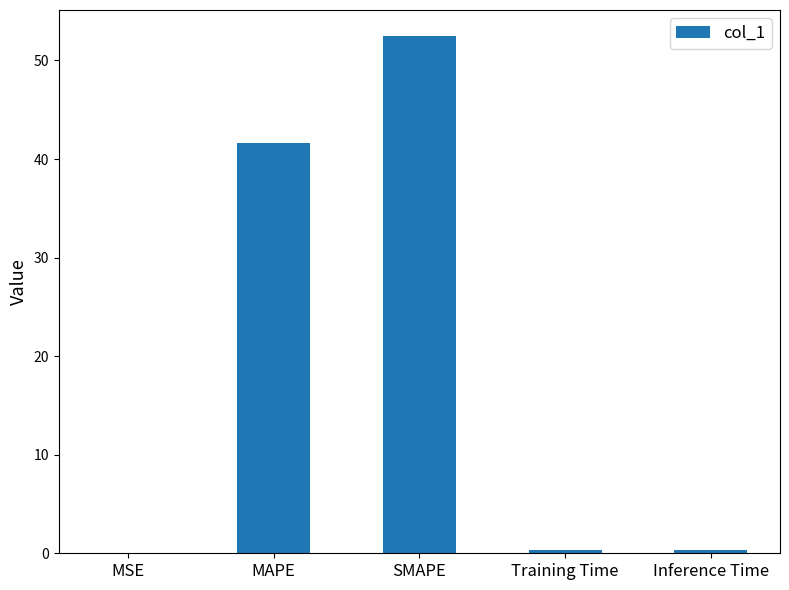

The value at MAPE is 9.0. True or false?

False